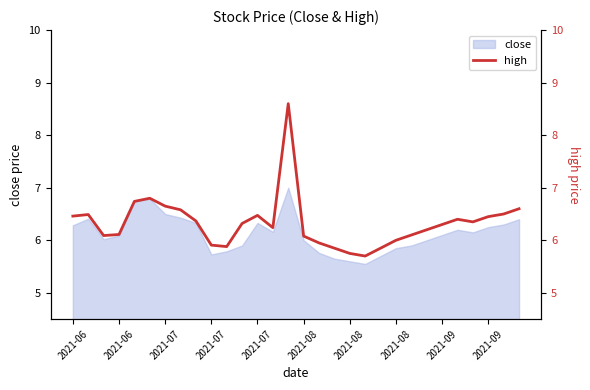

What is the minimum value shown in the chart?

5.7